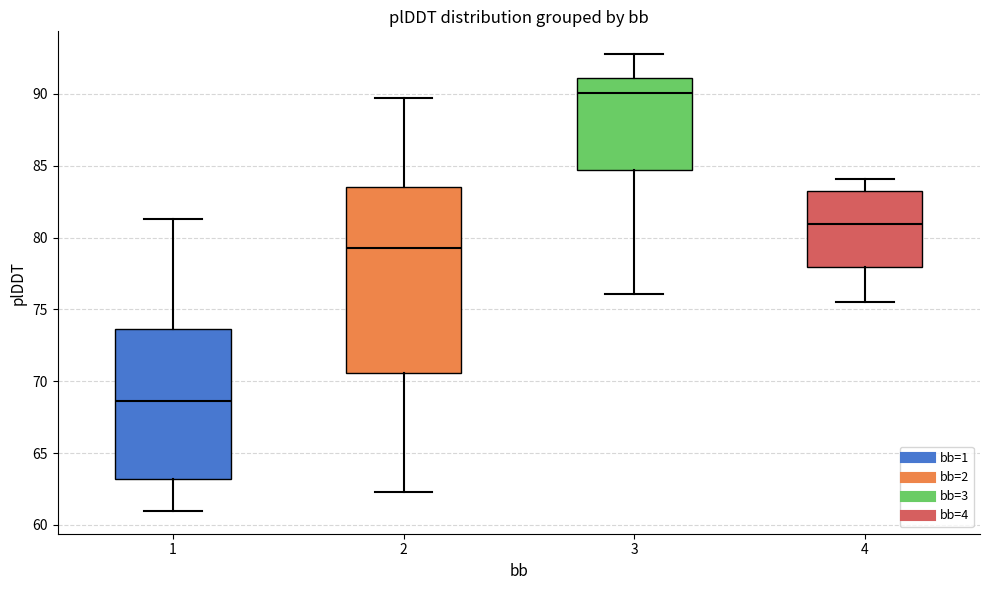

Which box is the tallest, from its lower edge to its upper edge?

2